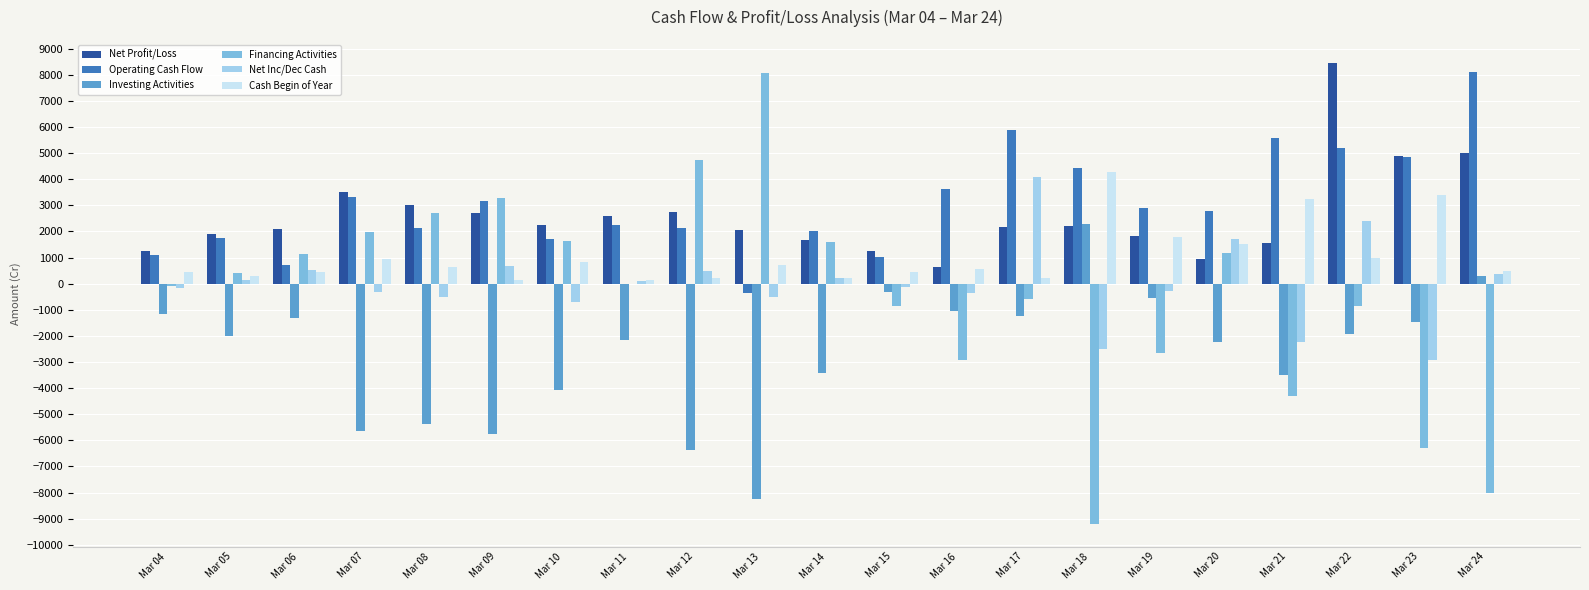

What is the sum of the Operating Cash Flow values at Mar 10 and Mar 18?

6131.7